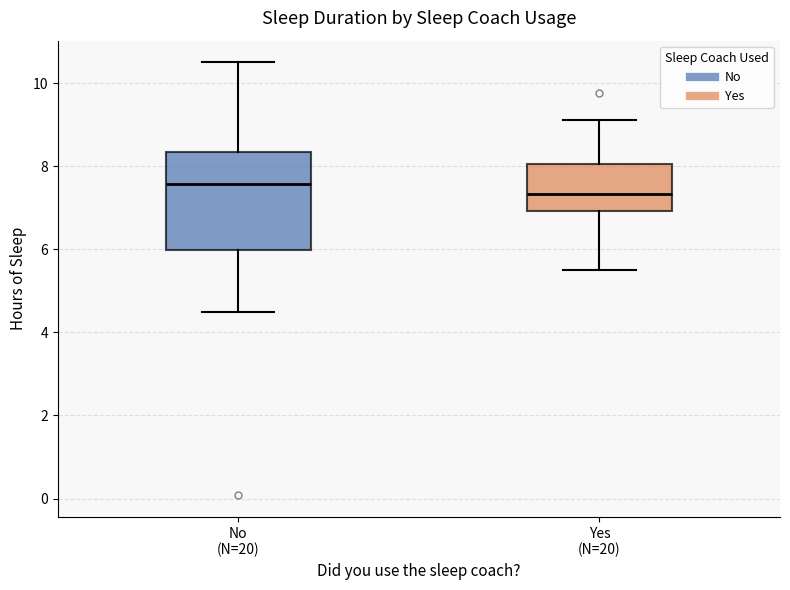

Reading left to right, transcribe this box plot: for each box, give where its median line is, the range the box spans, and where its two whiskers end, as read against the y-axis. The values are not printed on the chart, so give them approximately, as read against the axis.

No (N=20): median 7.6, box 6.0 to 8.4, whiskers 4.6 to 10.6
Yes (N=20): median 7.4, box 7.0 to 8.0, whiskers 5.6 to 9.2